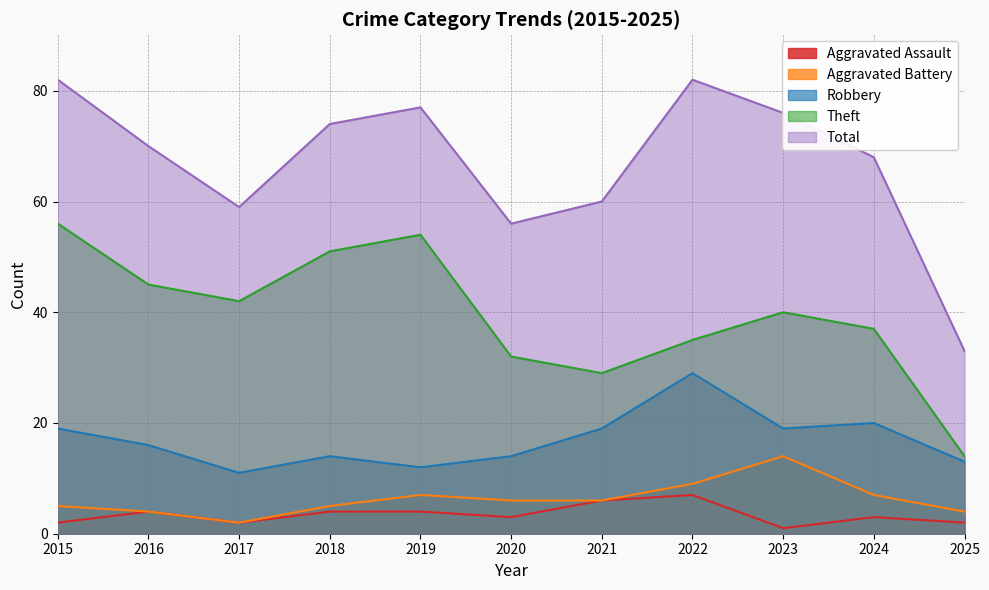

What is the difference between the maximum and second lowest values in the Robbery series?

17